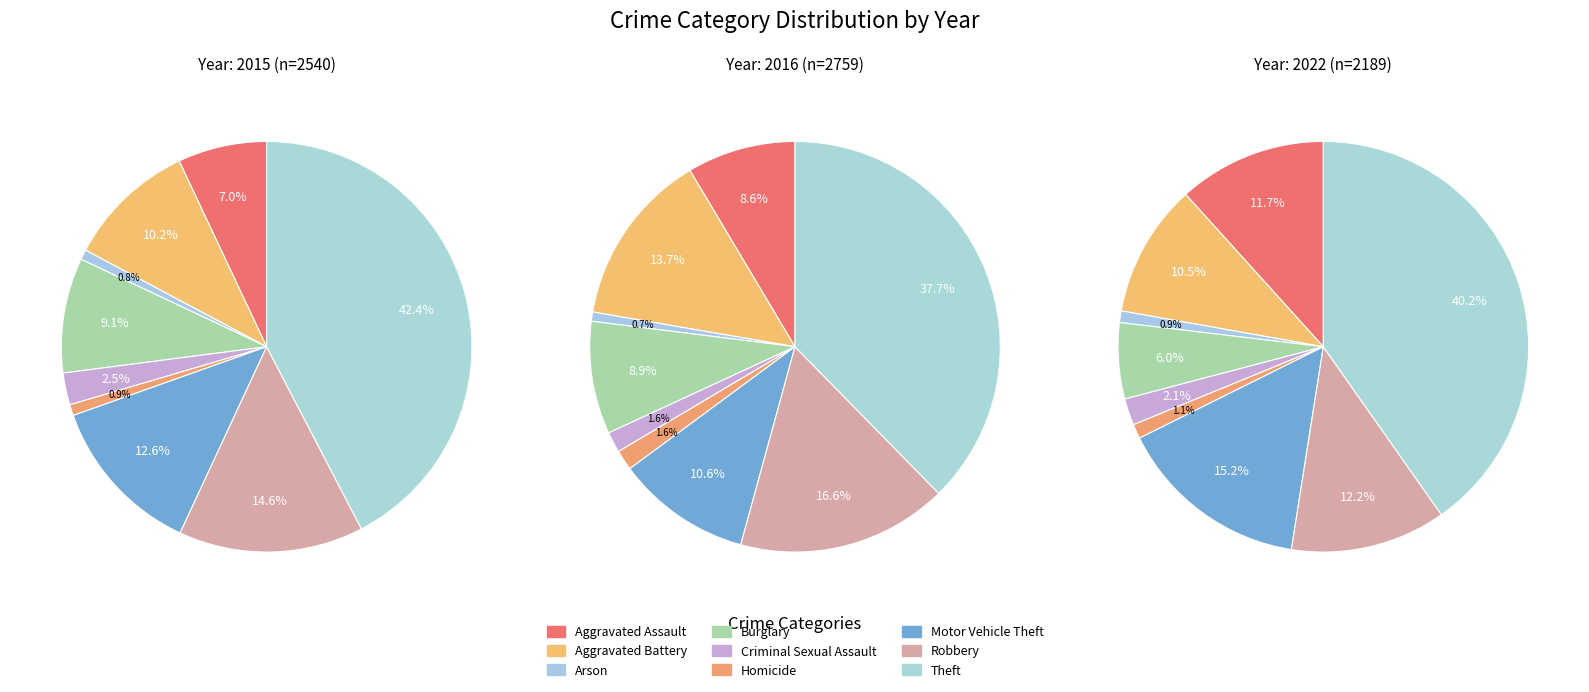

At Motor Vehicle Theft, list the series in order from largest to smallest.

2022, 2015, 2016